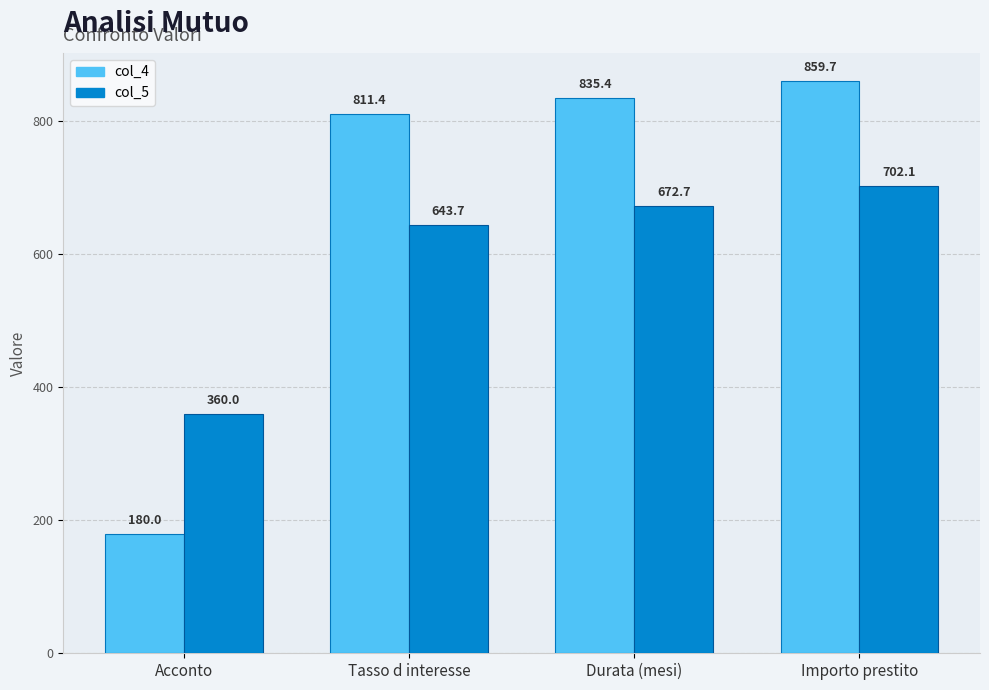

Reading left to right, list all the values displayed in this chart.

col_4: Acconto=180.0	Tasso d interesse=811.4	Durata (mesi)=835.4	Importo prestito=859.7
col_5: Acconto=360.0	Tasso d interesse=643.7	Durata (mesi)=672.7	Importo prestito=702.1